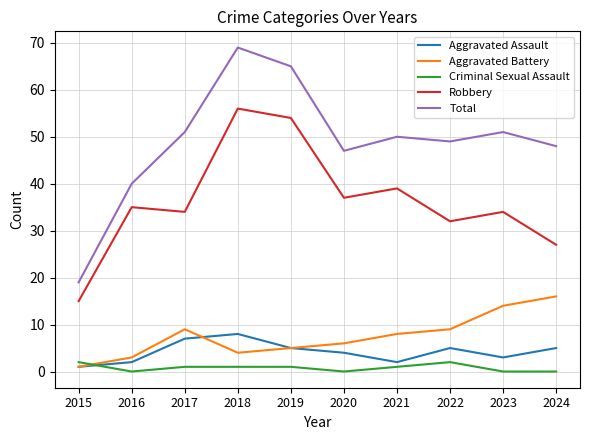

List the series in order of their peak value, highest first.

Total, Robbery, Aggravated Battery, Aggravated Assault, Criminal Sexual Assault